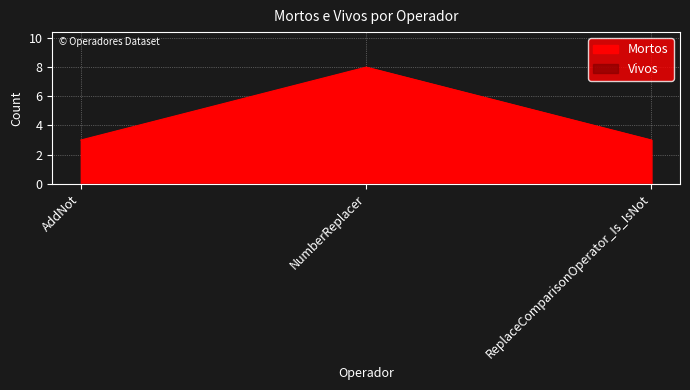

Reading right to left, transcribe all the data shown in this chart.

ReplaceComparisonOperator_Is_IsNot=3	NumberReplacer=8	AddNot=3